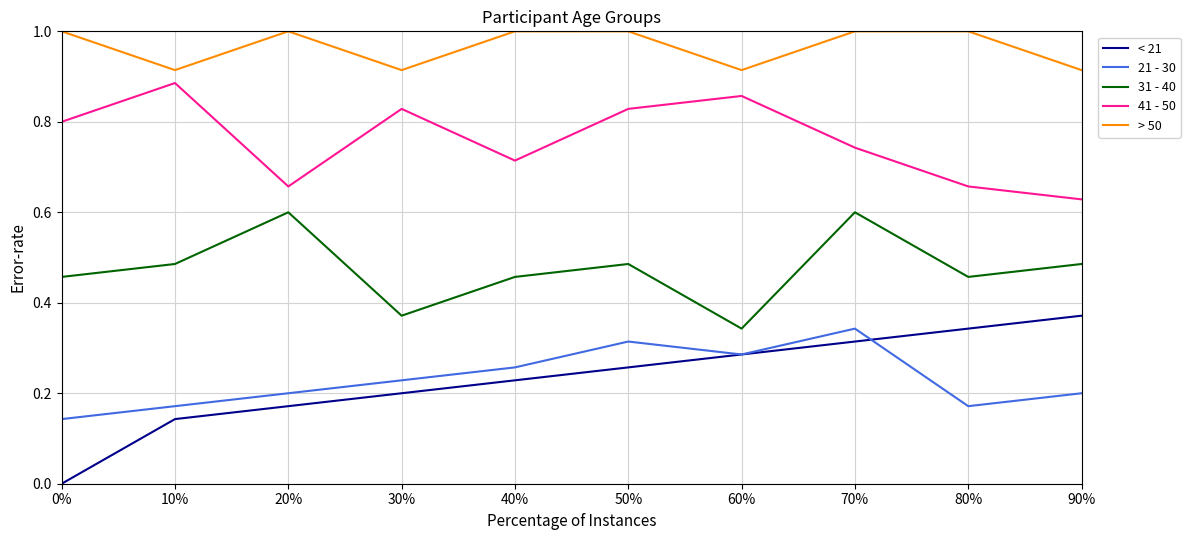

At which category does > 50 reach its first local peak?

20%